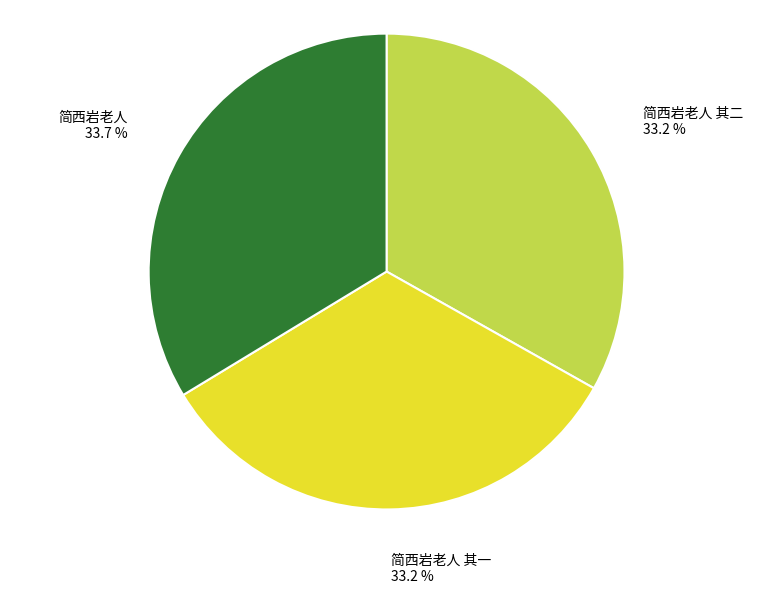

Which slice is the largest?

简西岩老人